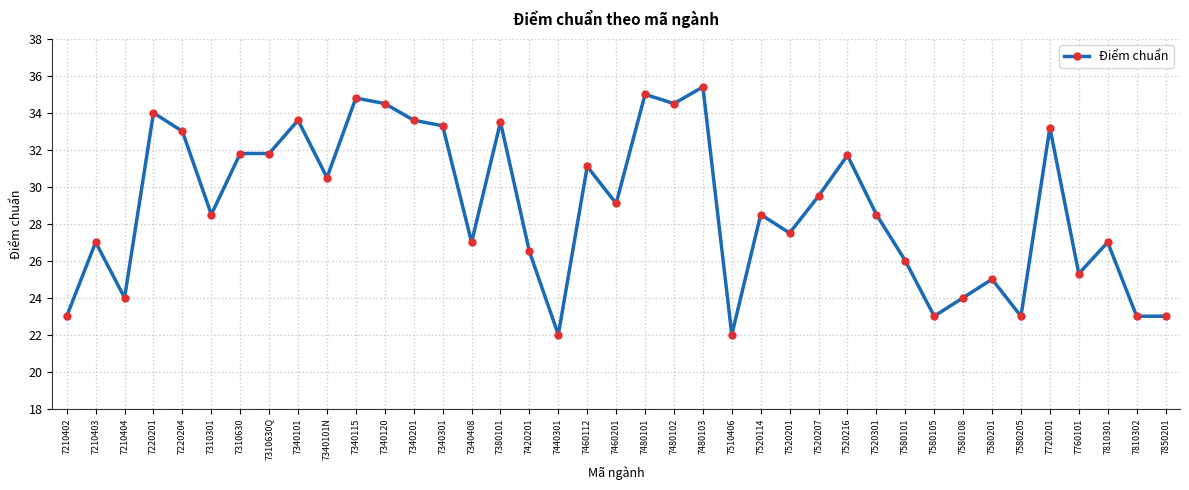

Is this an area chart (filled region under the line)?

No